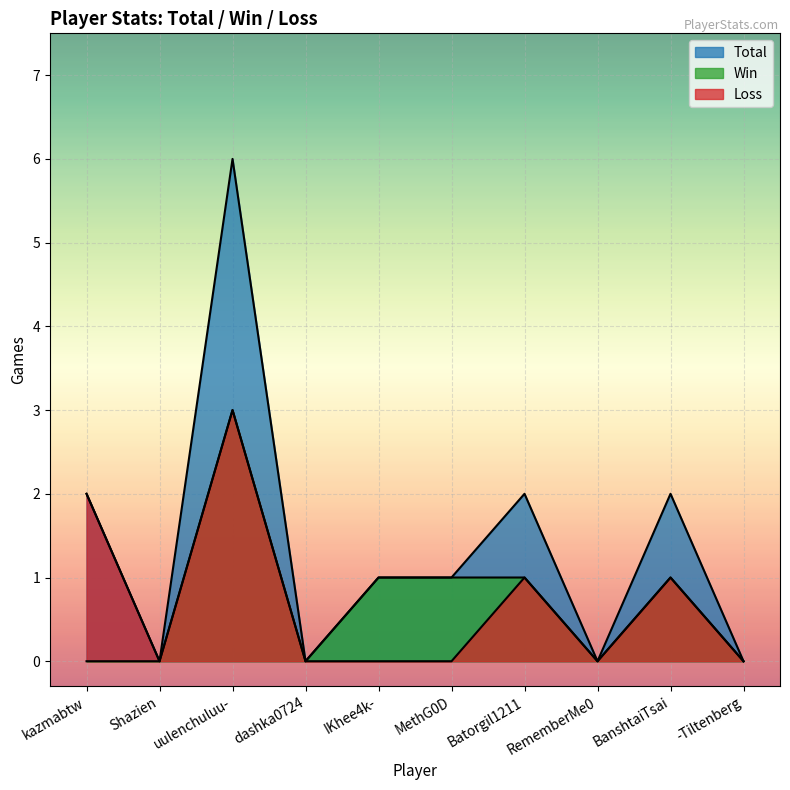

True or false: Win and Loss cross at least once.

False